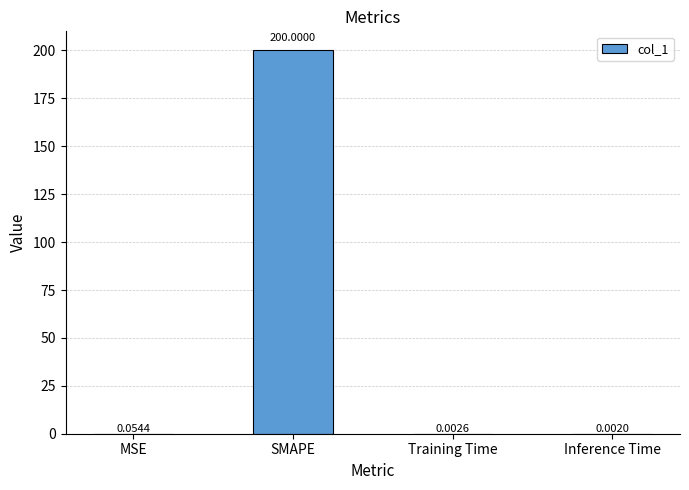

Where is the data nearest to the value 100?

MSE